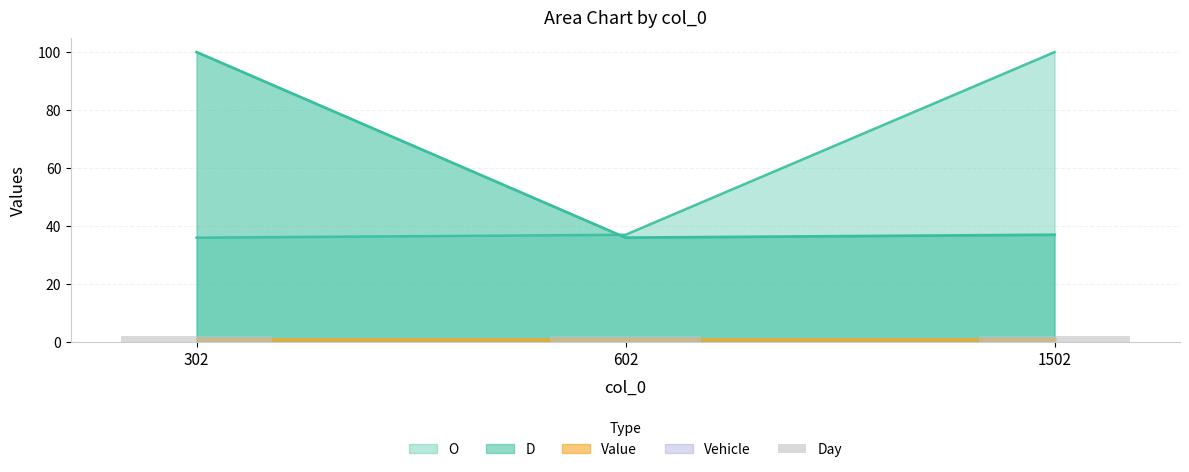

Between 302 and 1502, which is larger?

1502